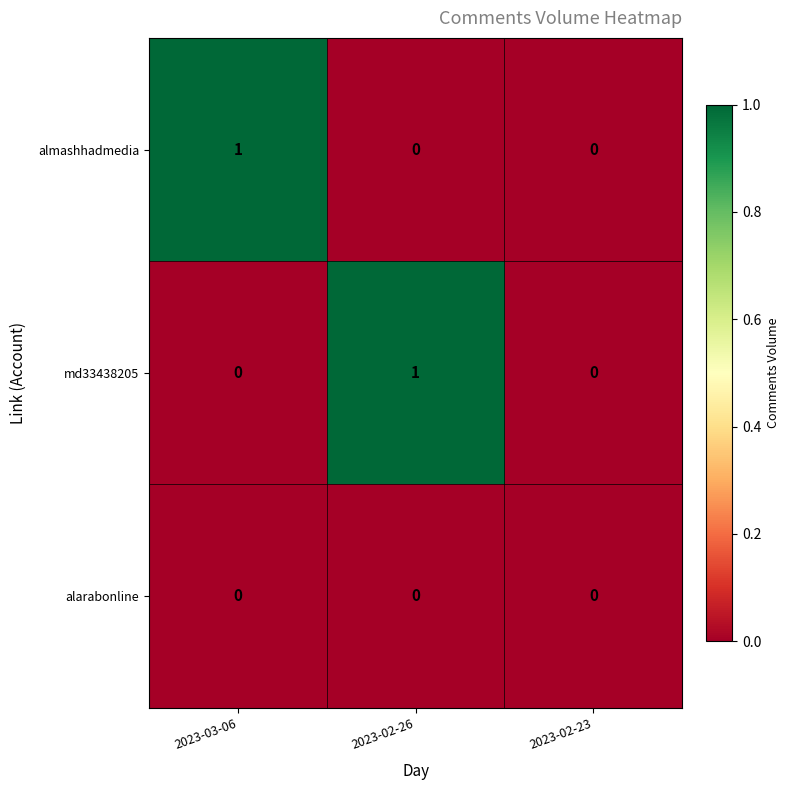

The value of almashhadmedia at 2023-02-23 is 0. True or false?

True